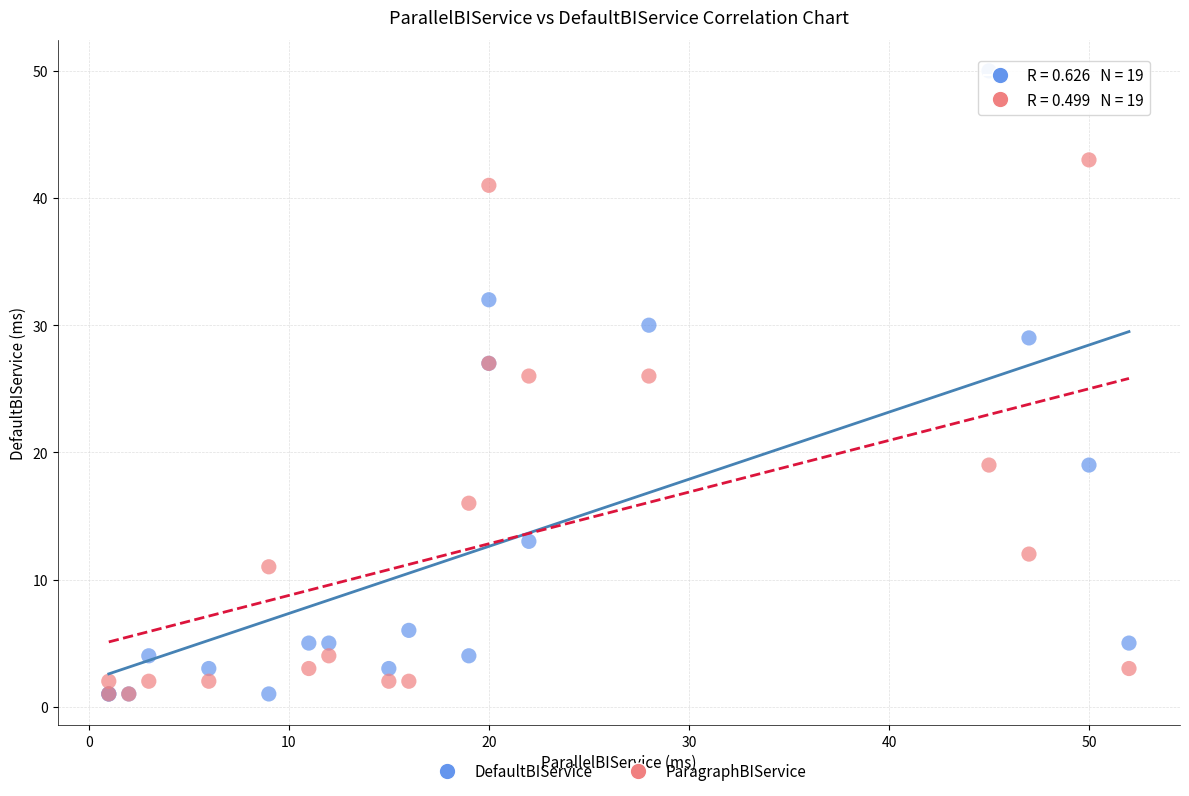

What are all the series names shown in the legend?

DefaultBIService, ParagraphBIService